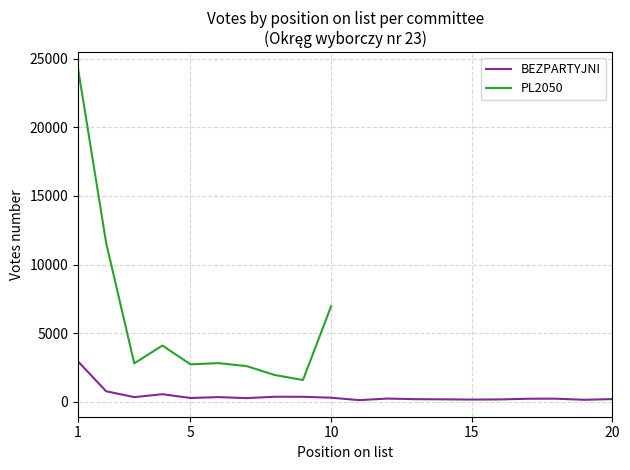

What is the minimum value shown in the chart?

104